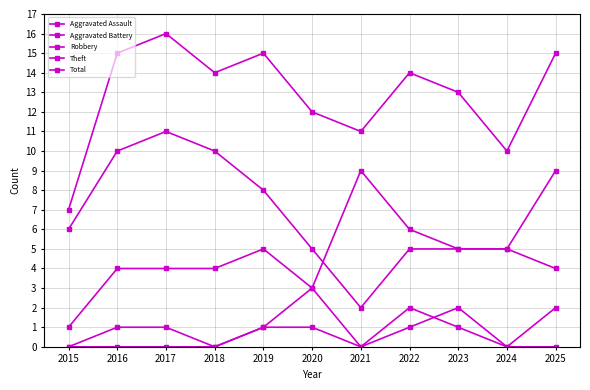

List the labels in order of Total value, smallest first.

2015, 2024, 2021, 2020, 2023, 2018, 2022, 2016, 2019, 2025, 2017